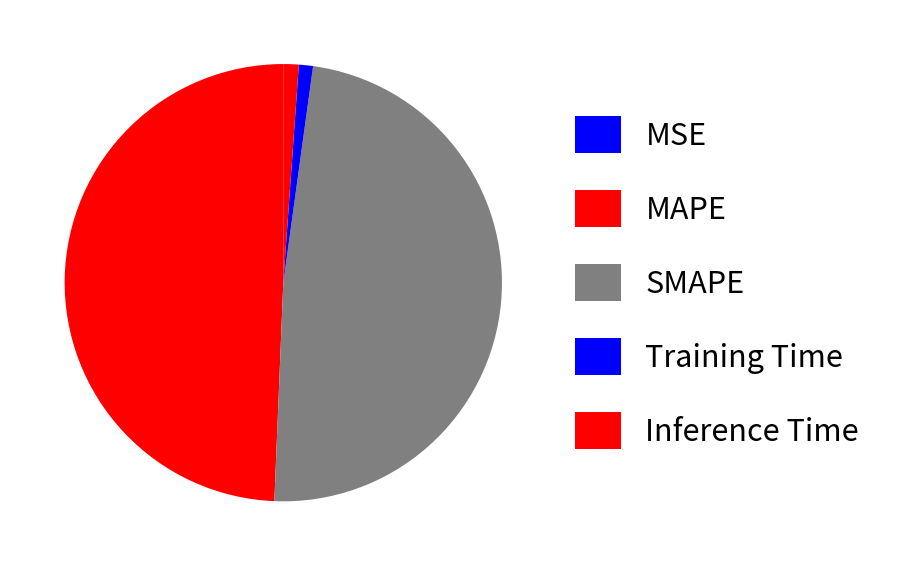

Is there any slice that represents more than half of the pie?

No